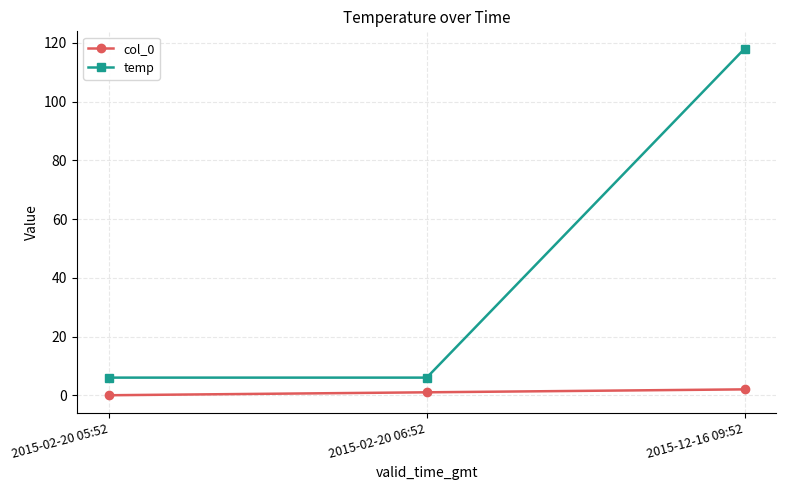

Reading left to right, extract all data points from this chart.

col_0: 2015-02-20 05:52=0	2015-02-20 06:52=1	2015-12-16 09:52=2
temp: 2015-02-20 05:52=6	2015-02-20 06:52=6	2015-12-16 09:52=118